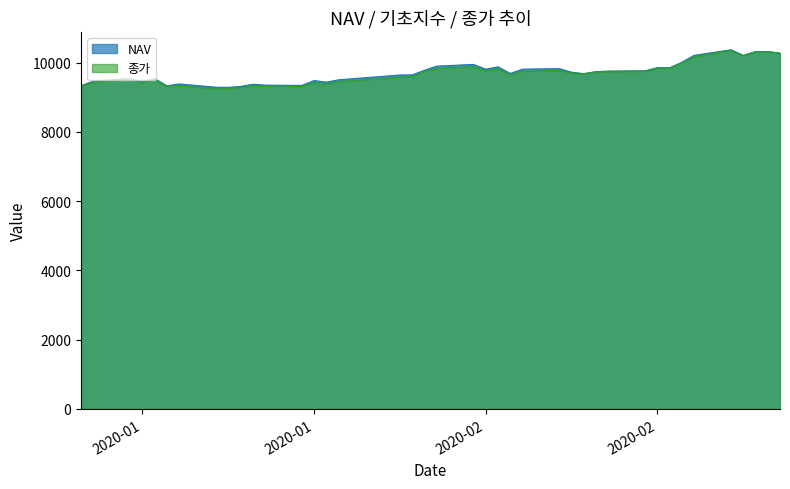

What is the value of the 기초지수 point at the 6th from the left?

9315.0